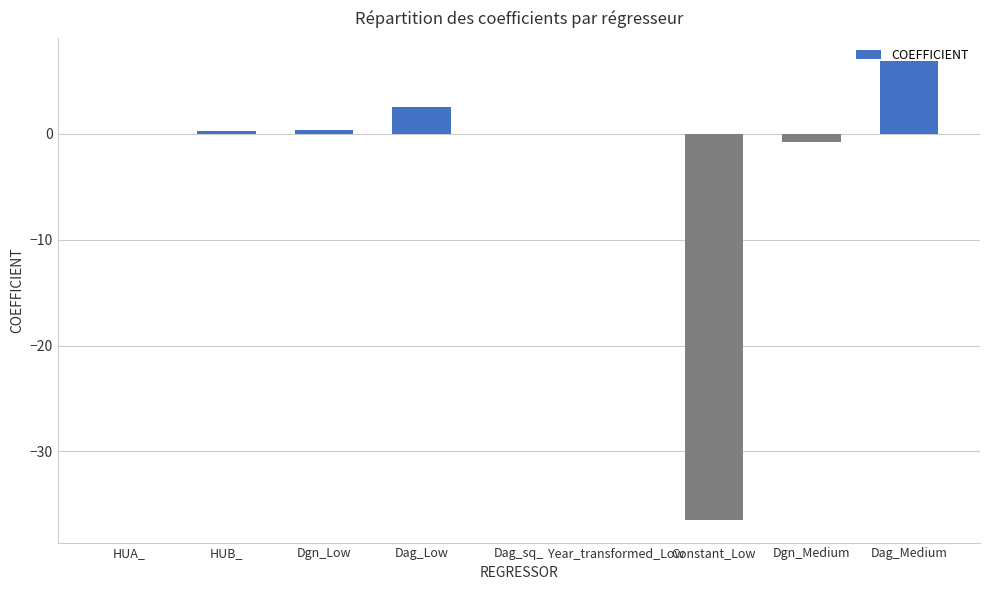

Which has a higher value, HUB_ or Dag_Medium?

Dag_Medium